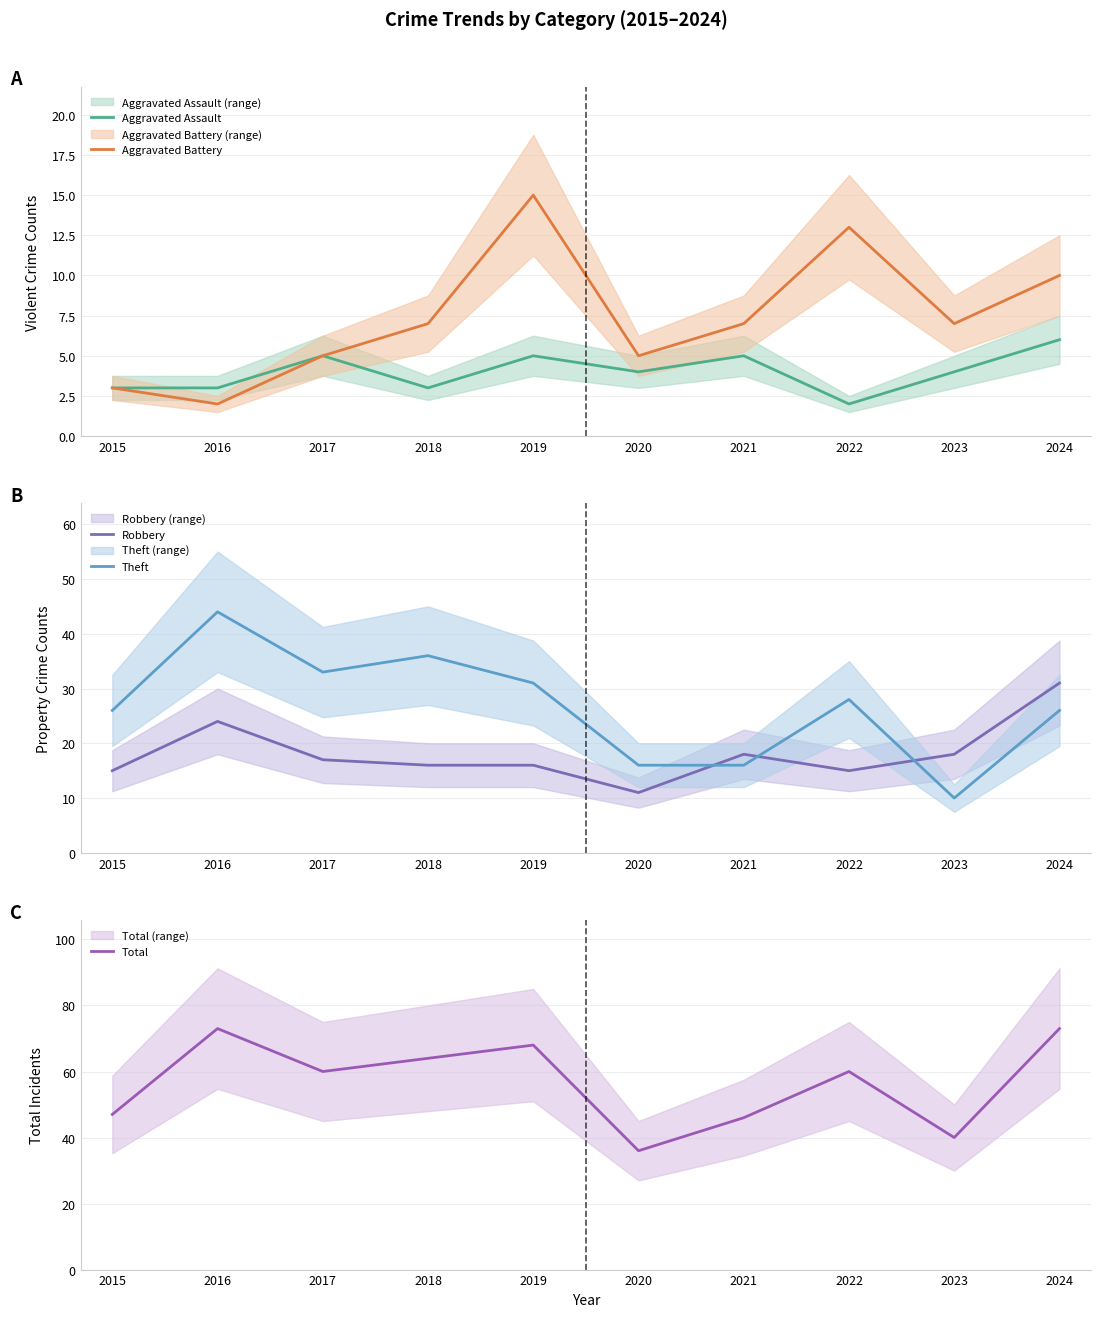

The value of Theft at 2024 is 17. True or false?

False